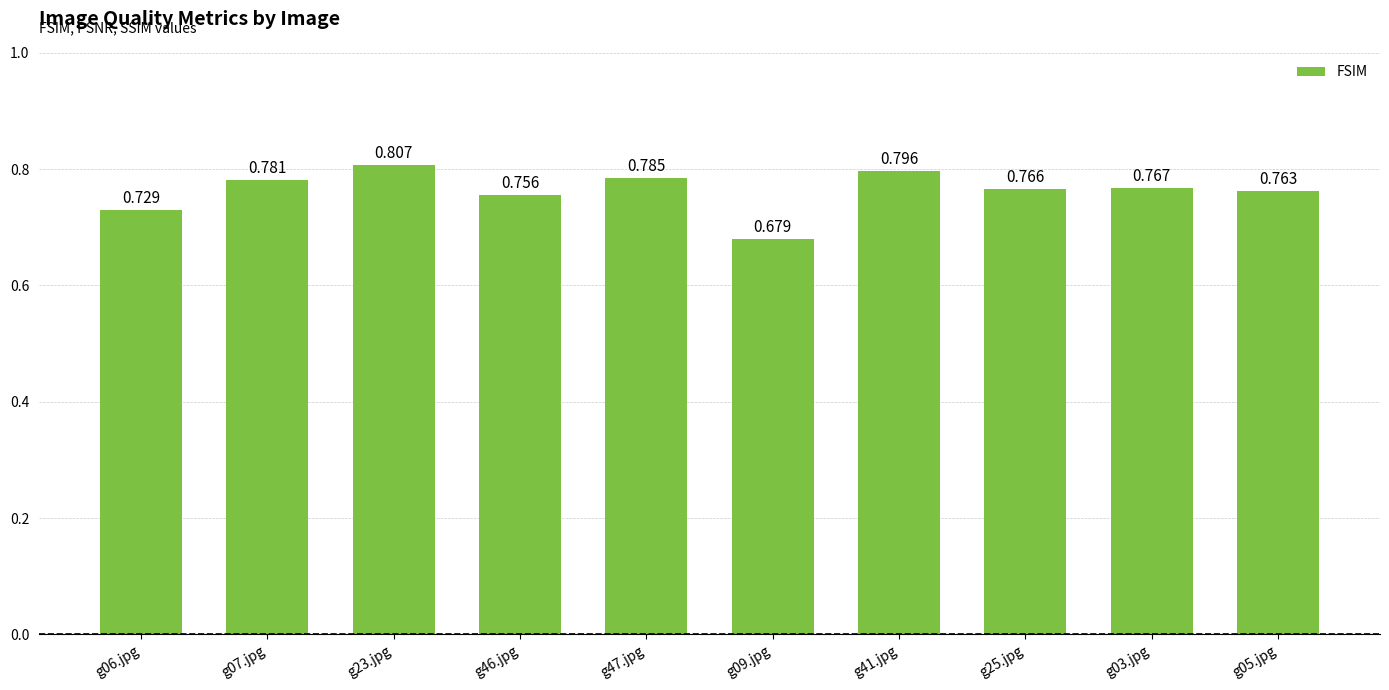

Rank the categories by value from lowest to highest.

g09.jpg, g06.jpg, g46.jpg, g05.jpg, g25.jpg, g03.jpg, g07.jpg, g47.jpg, g41.jpg, g23.jpg